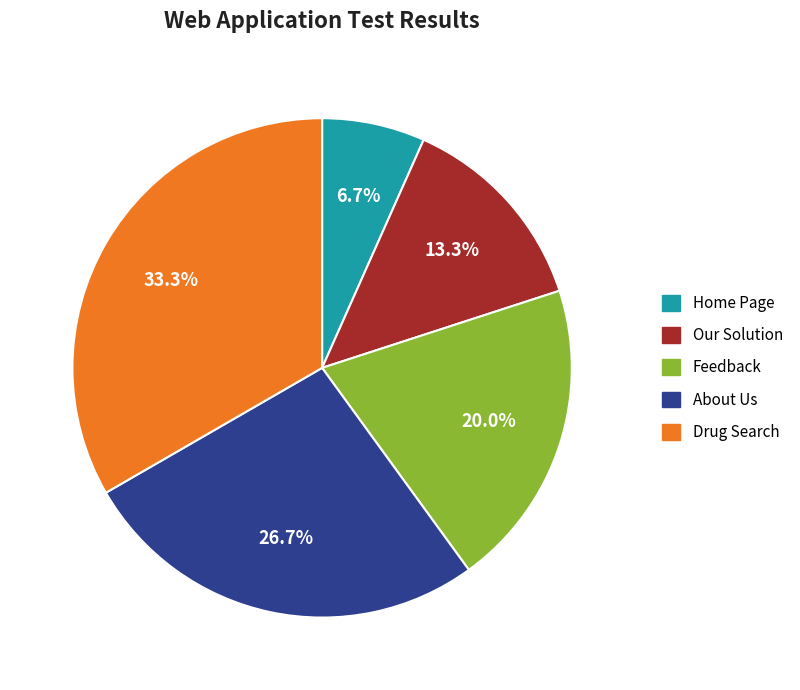

What portion of the pie excludes Home Page?

93.3%